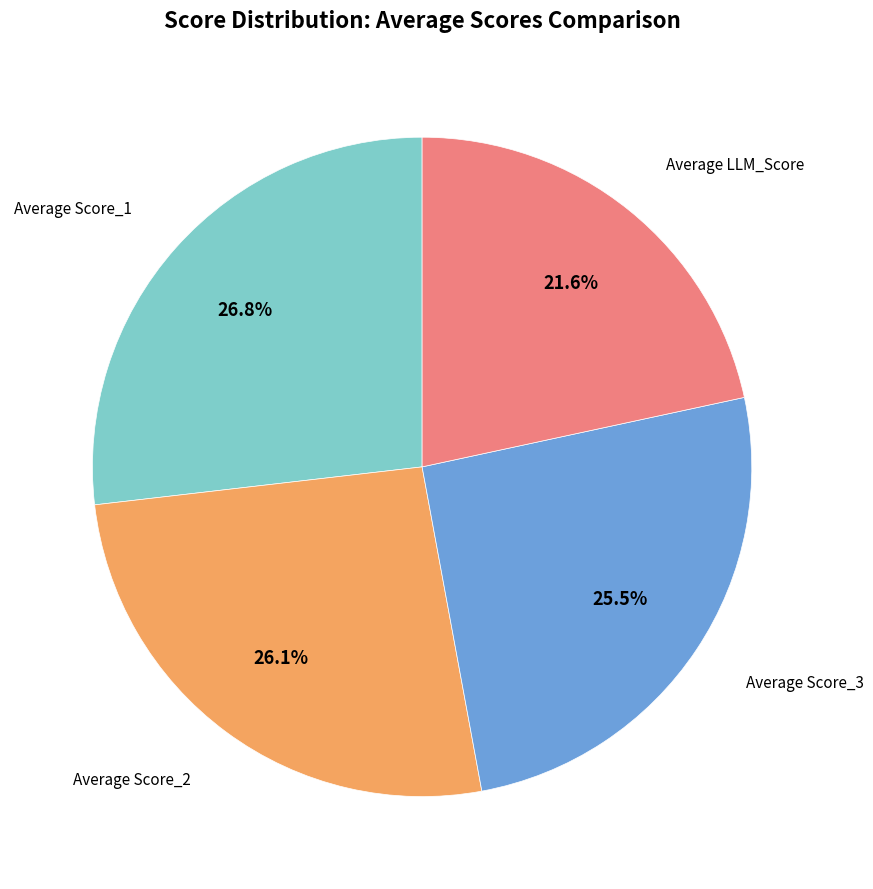

Does any single category account for the majority?

No